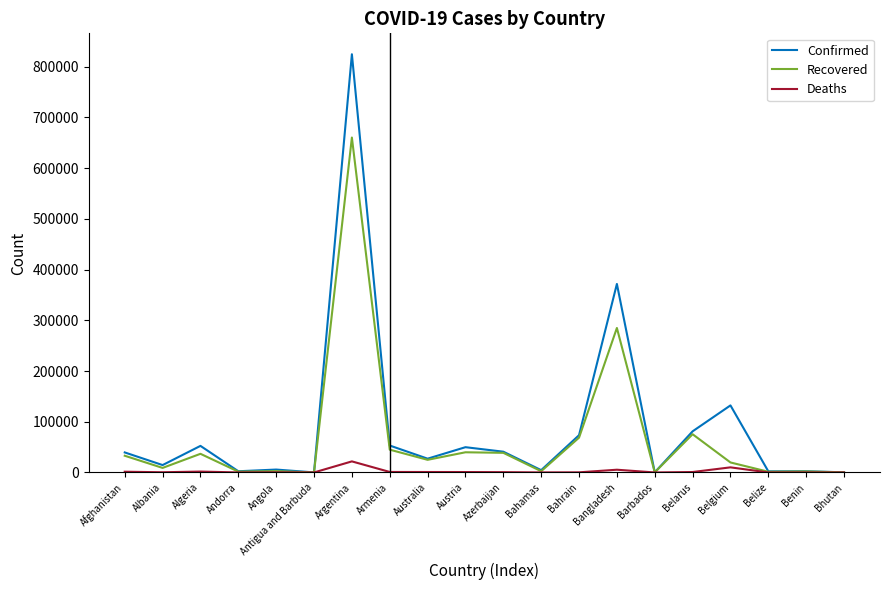

What is the maximum value for Recovered?

660272